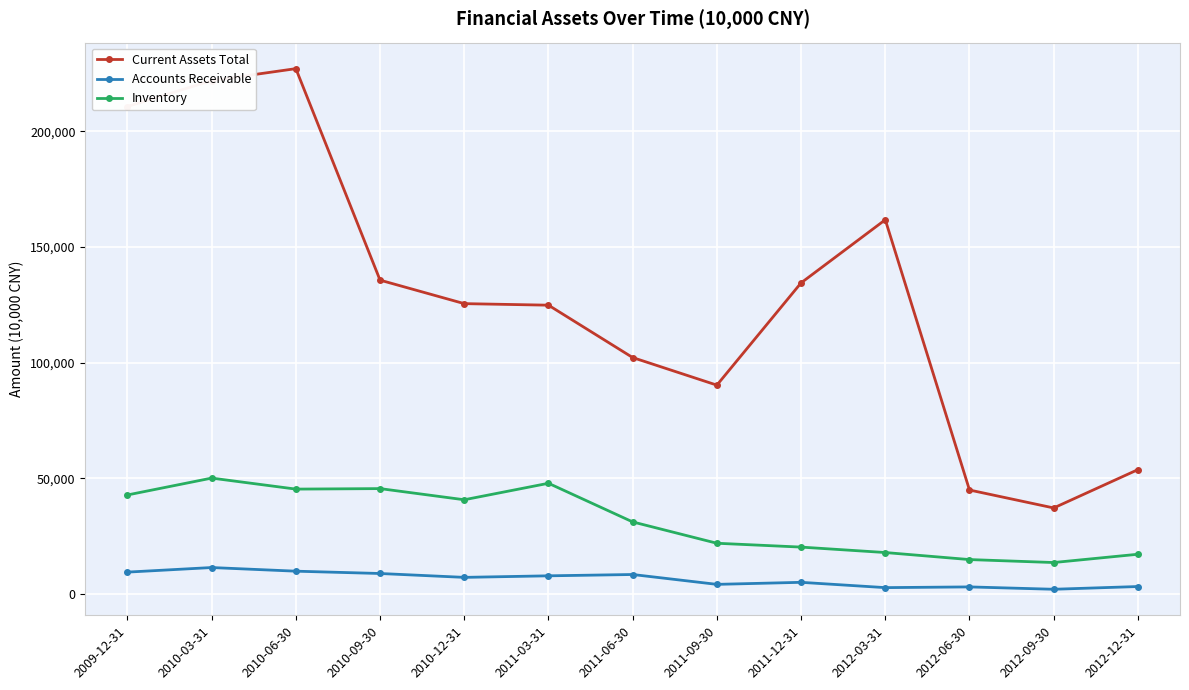

What is the average value of the Current Assets Total series?

128465